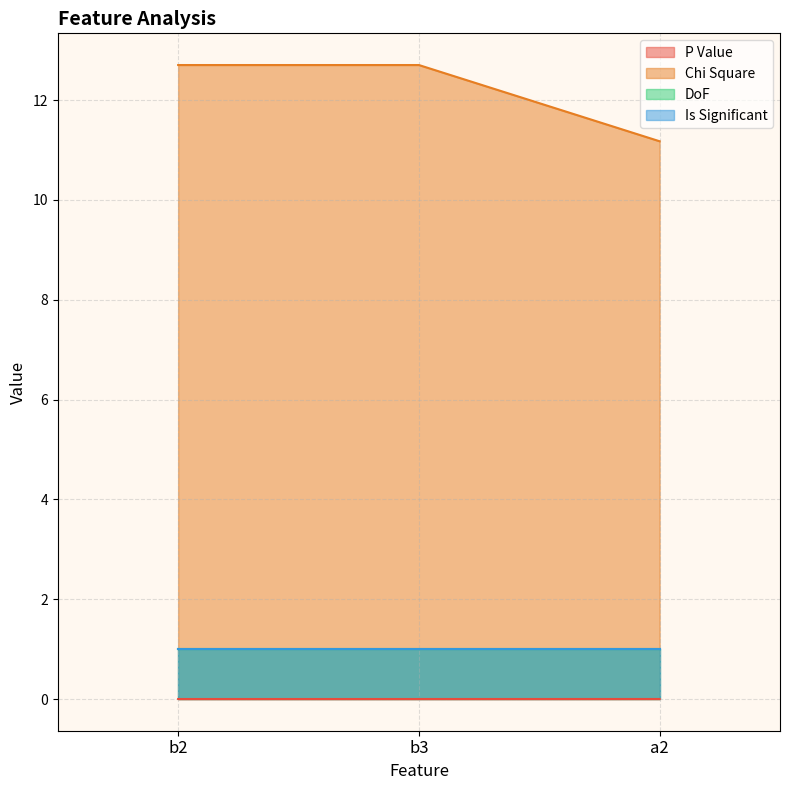

Where does the Chi Square series first go above 12?

b2